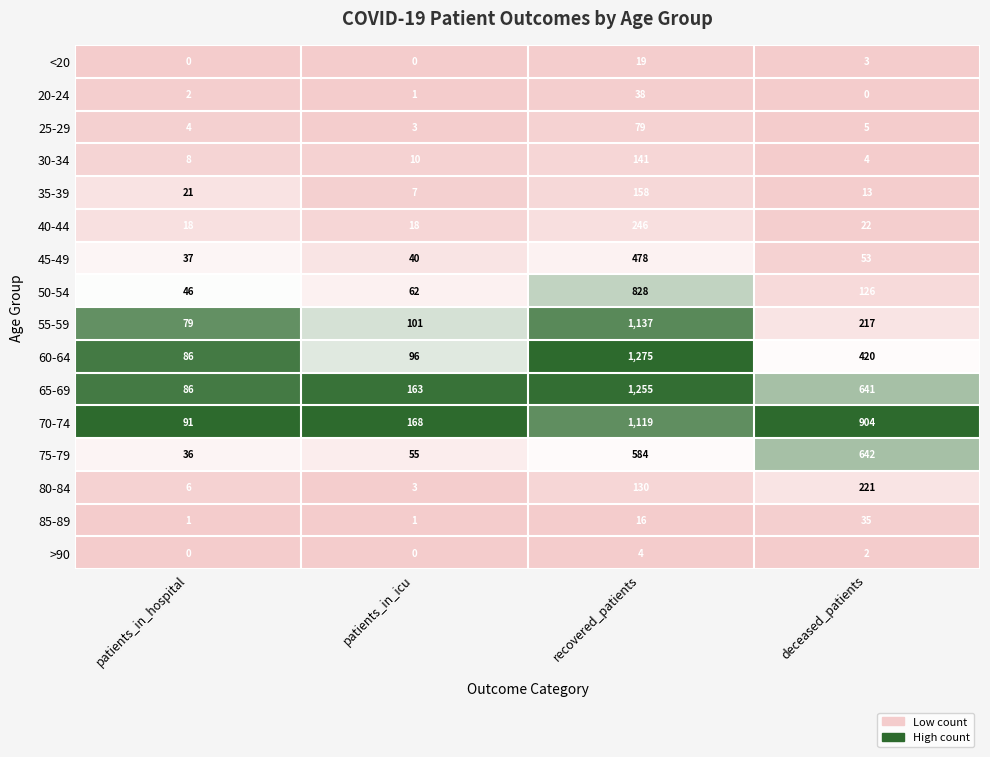

The value of 55-59 at patients_in_icu is 101. True or false?

True